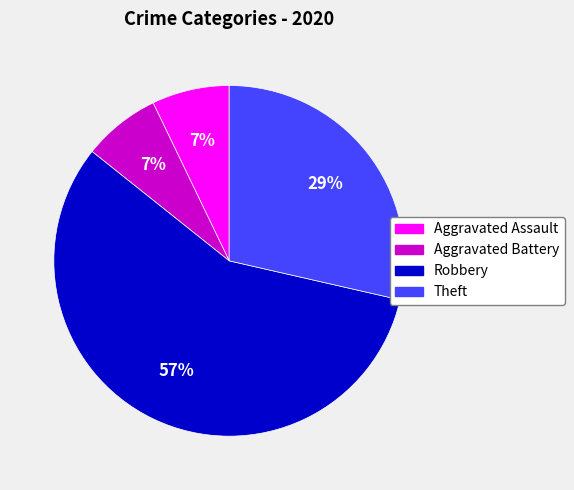

What is the ratio of the value at Aggravated Assault to the value at Robbery?

0.1